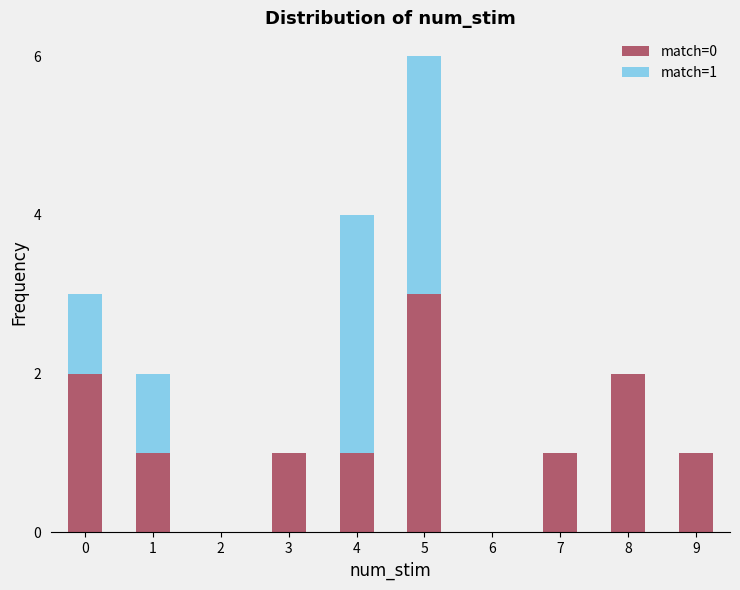

Is it true that match=0 equals 0 at 7?

False